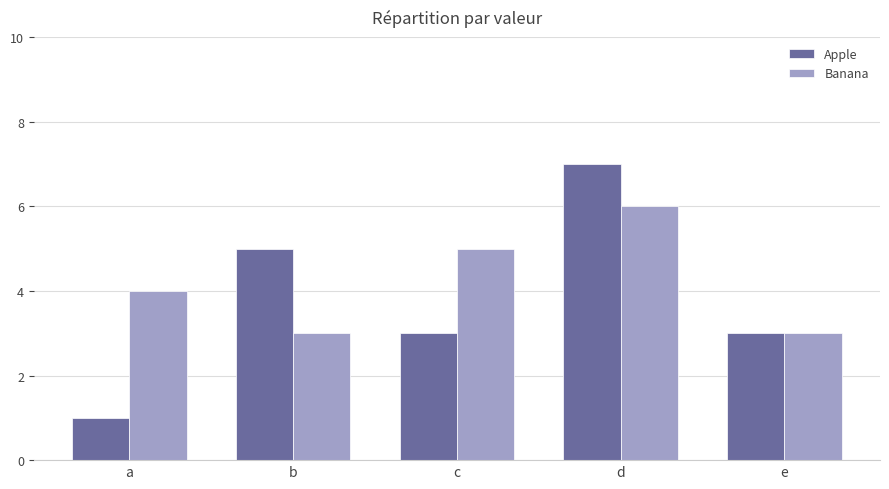

The value of Apple at b is 5. True or false?

True